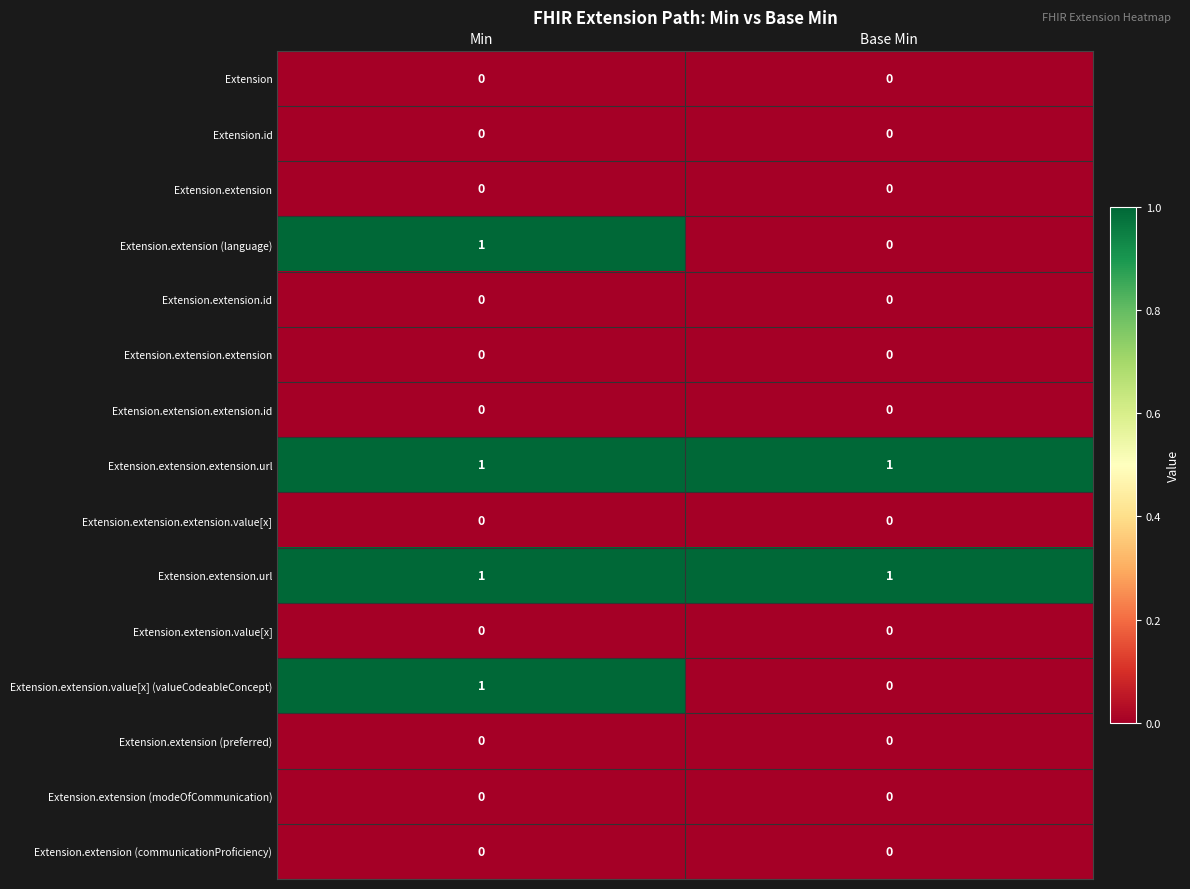

At which category is the sum across all series the highest?

Min